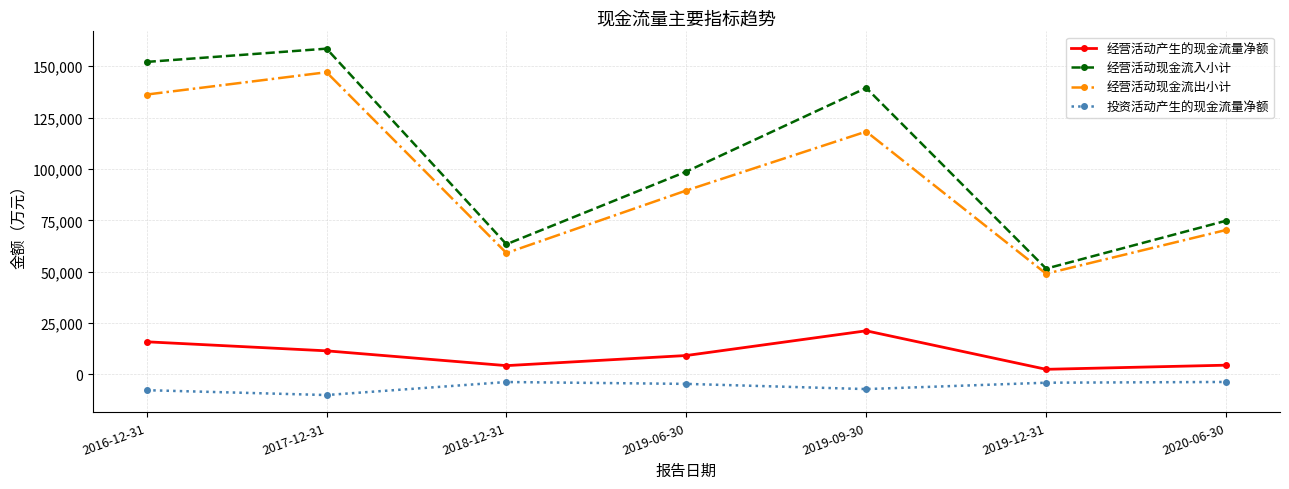

At which category is the sum across all series the highest?

2017-12-31